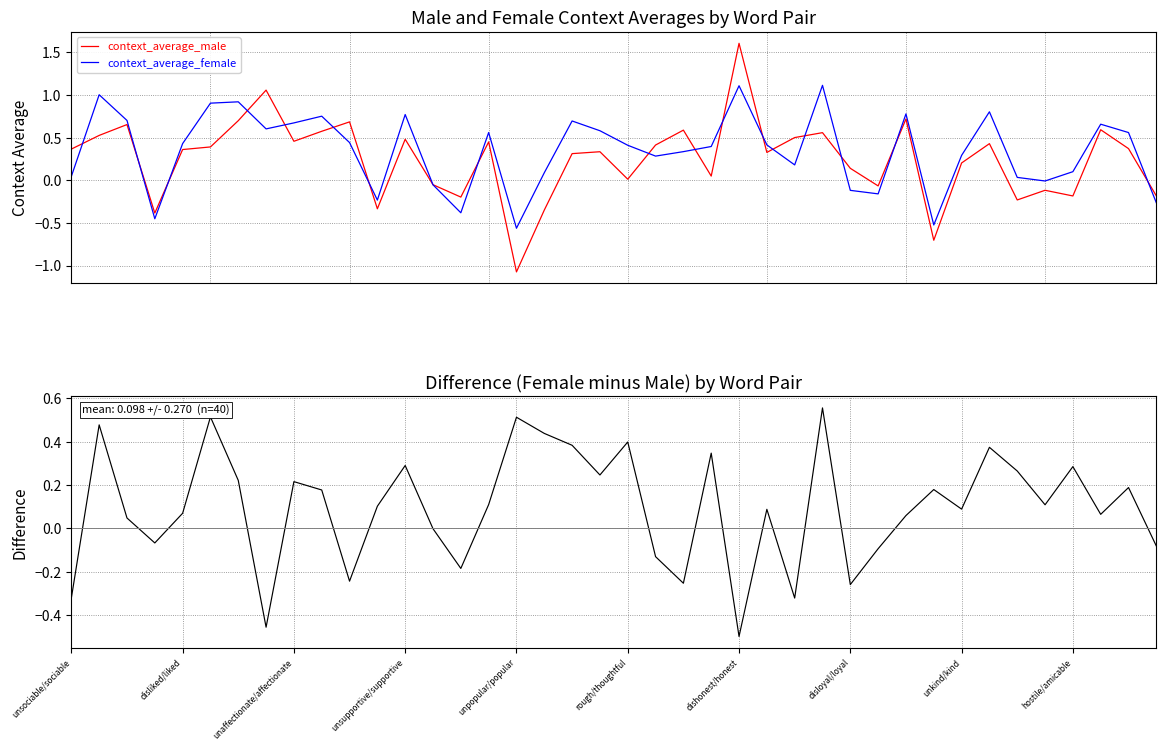

Rank the categories by context_average_female value from highest to lowest.

27, 24, disliked/liked, dishonest/honest, rough/thoughtful, 33, 30, 12, hostile/amicable, unaffectionate/affectionate, 18, unkind/kind, 37, disloyal/loyal, 19, 15, 38, 10, unpopular/popular, 25, 20, 23, 22, 32, 21, 26, 36, 17, unsociable/sociable, 34, 35, 13, 28, 29, 11, 39, 14, unsupportive/supportive, 31, 16